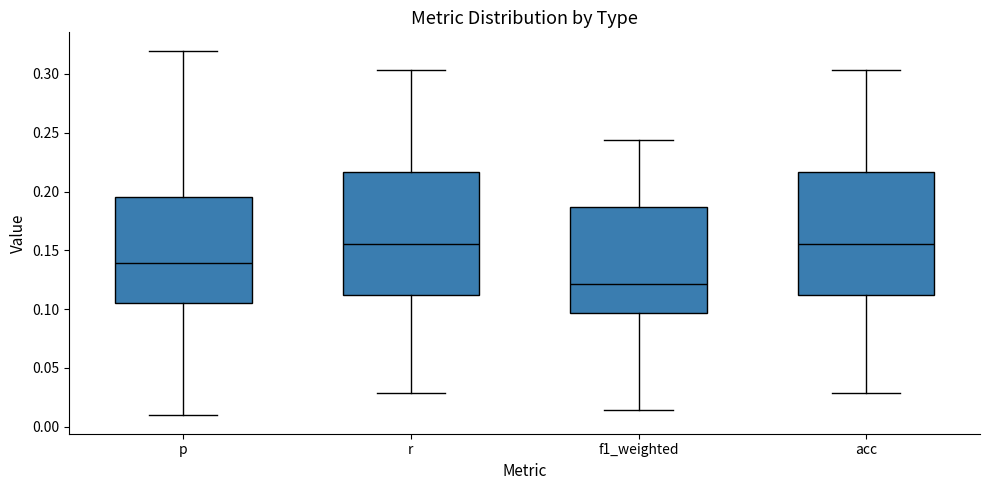

Reading left to right, read every box against the y-axis: the position of its median line, the range the box covers, and the ends of its whiskers. The values are not printed on the chart, so give them approximately, as read against the axis.

p: median 0.140, box 0.105 to 0.195, whiskers 0.010 to 0.320
r: median 0.155, box 0.110 to 0.215, whiskers 0.030 to 0.305
f1_weighted: median 0.120, box 0.095 to 0.185, whiskers 0.015 to 0.245
acc: median 0.155, box 0.110 to 0.215, whiskers 0.030 to 0.305